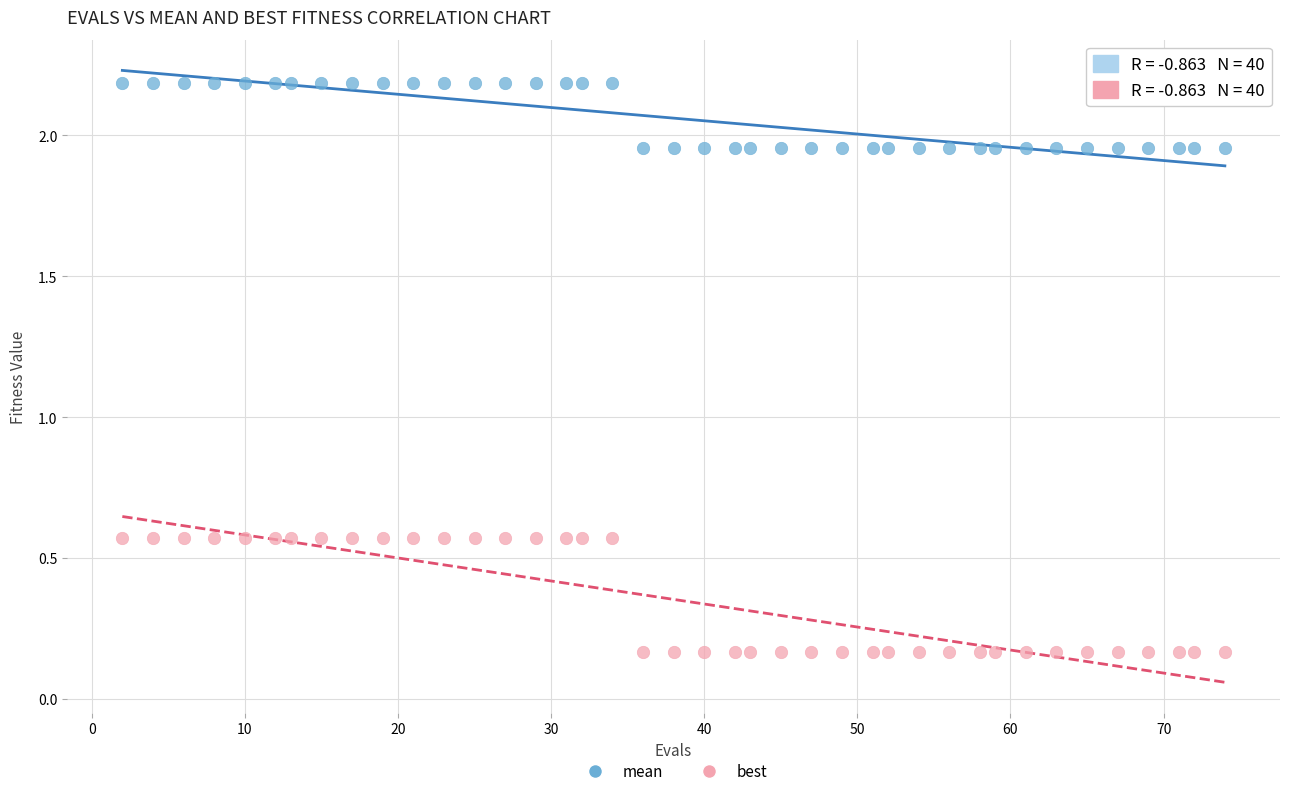

Which series contains the lowest Y value?

best